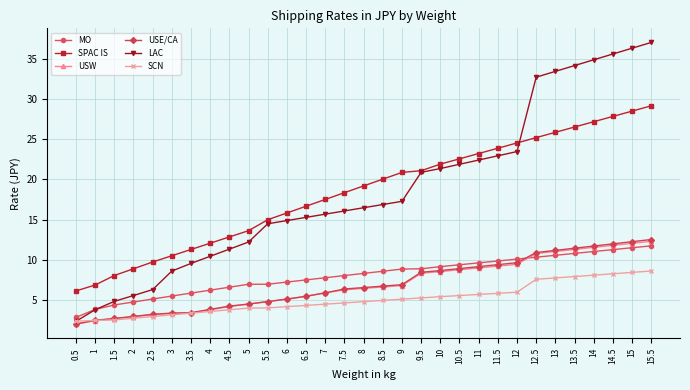

The value of LAC at 12 is 23.5. True or false?

True